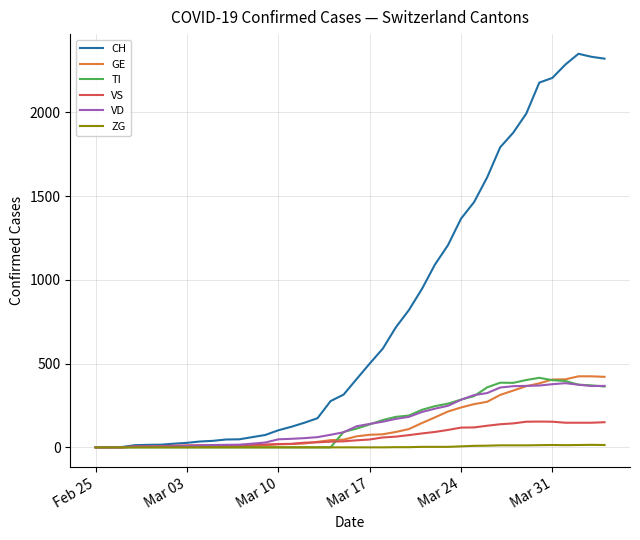

What are all the series names shown in the legend?

CH, GE, TI, VS, VD, ZG